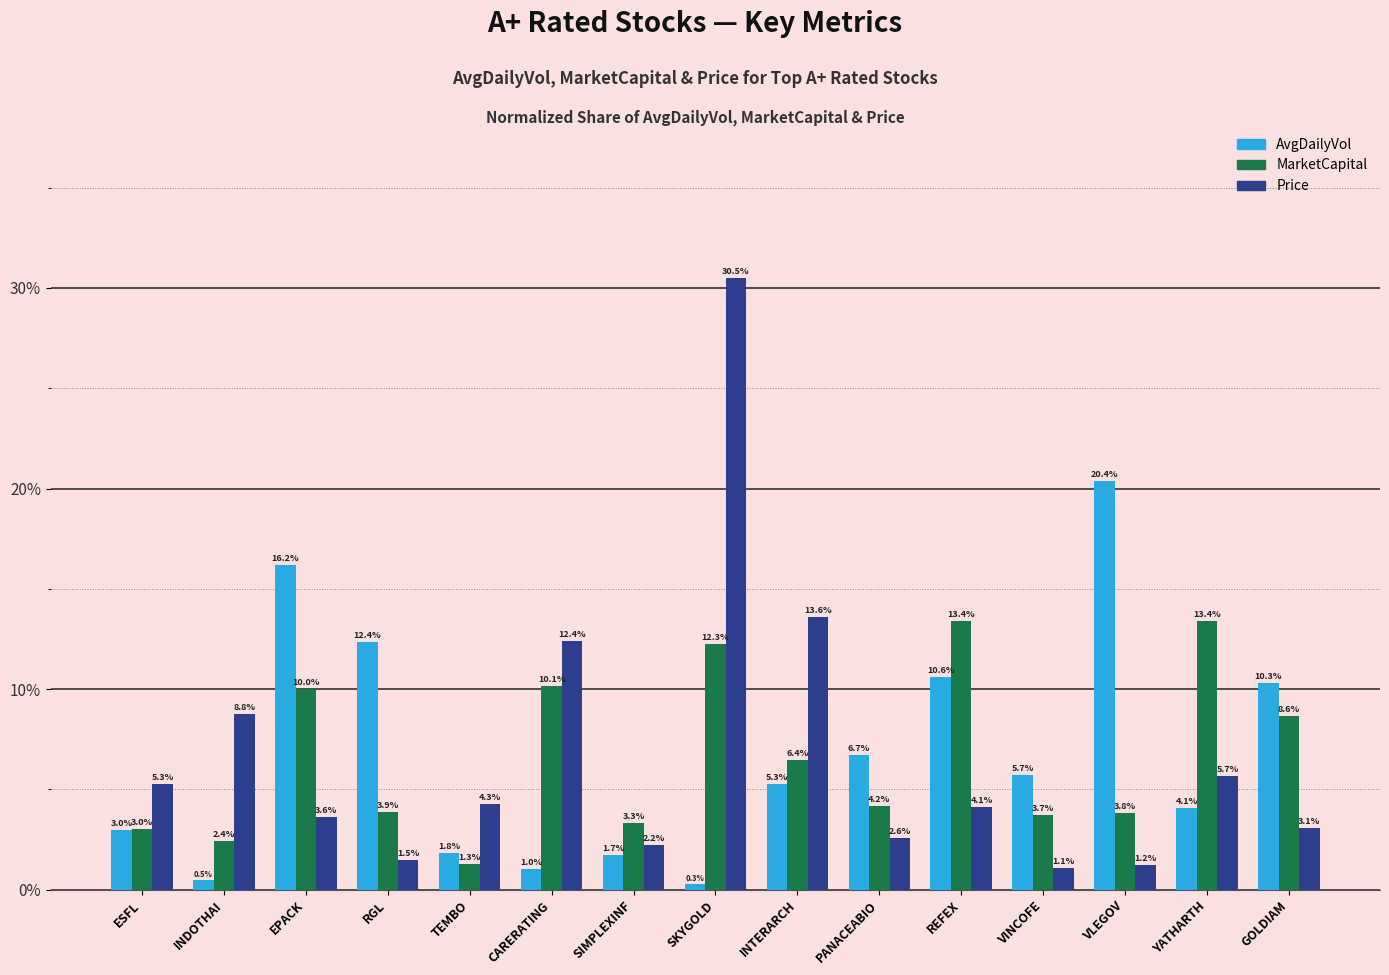

What is the total value across all series at REFEX?

28.1